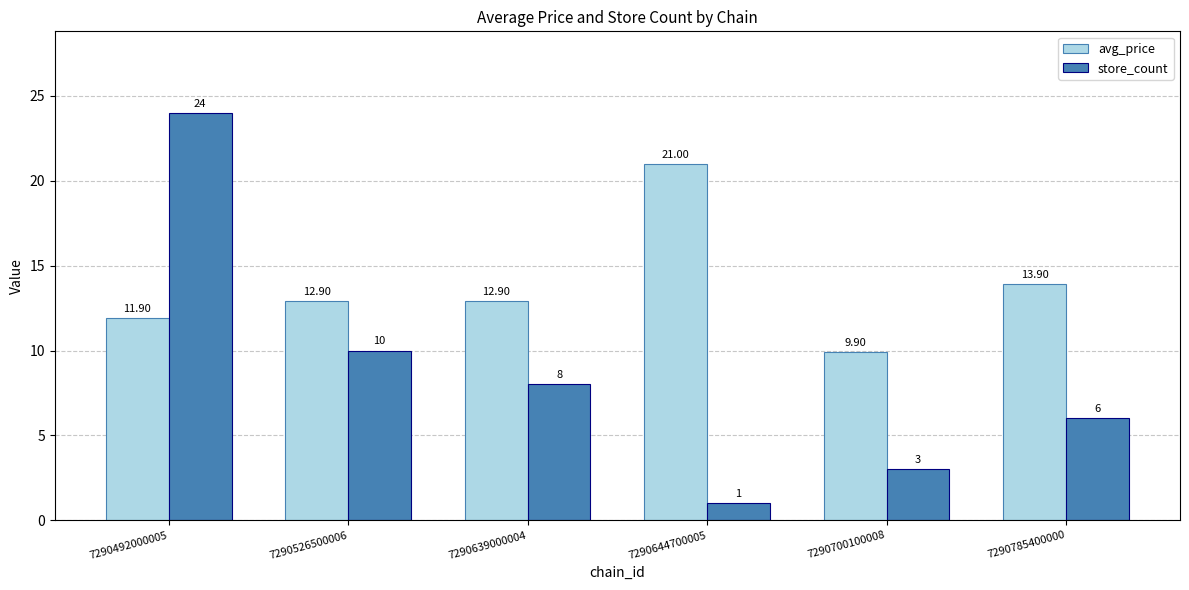

What is the spread (max minus min) of values at 7290492000005?

12.1